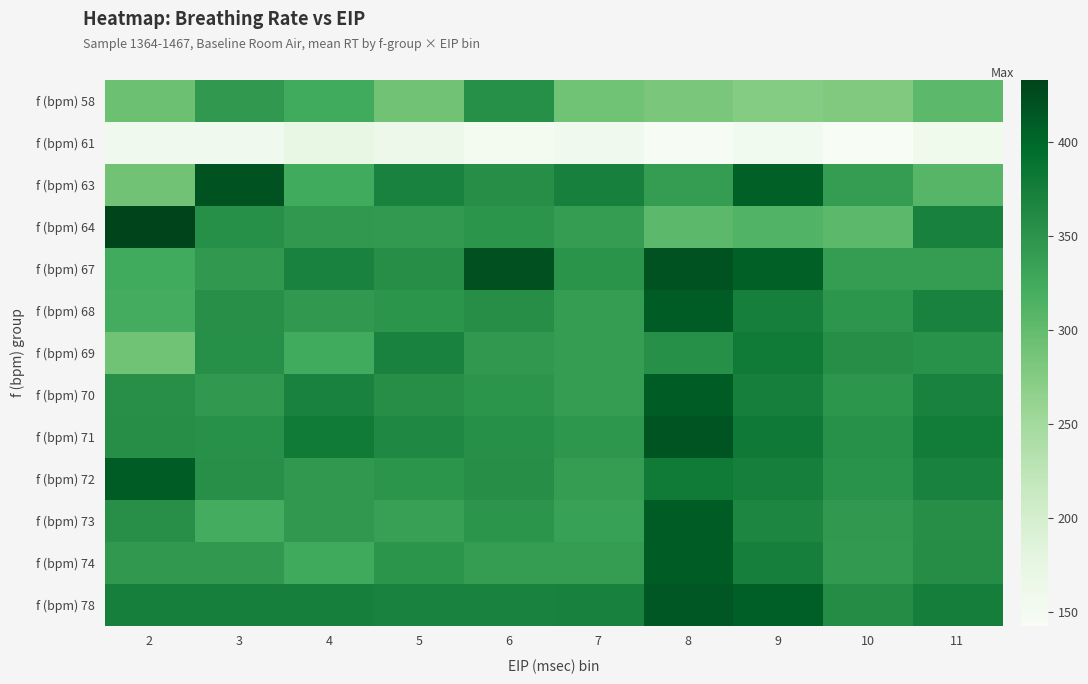

List the series in order of their peak value, highest first.

f (bpm) 64, f (bpm) 67, f (bpm) 63, f (bpm) 71, f (bpm) 78, f (bpm) 68, f (bpm) 70, f (bpm) 72, f (bpm) 73, f (bpm) 74, f (bpm) 69, f (bpm) 58, f (bpm) 61